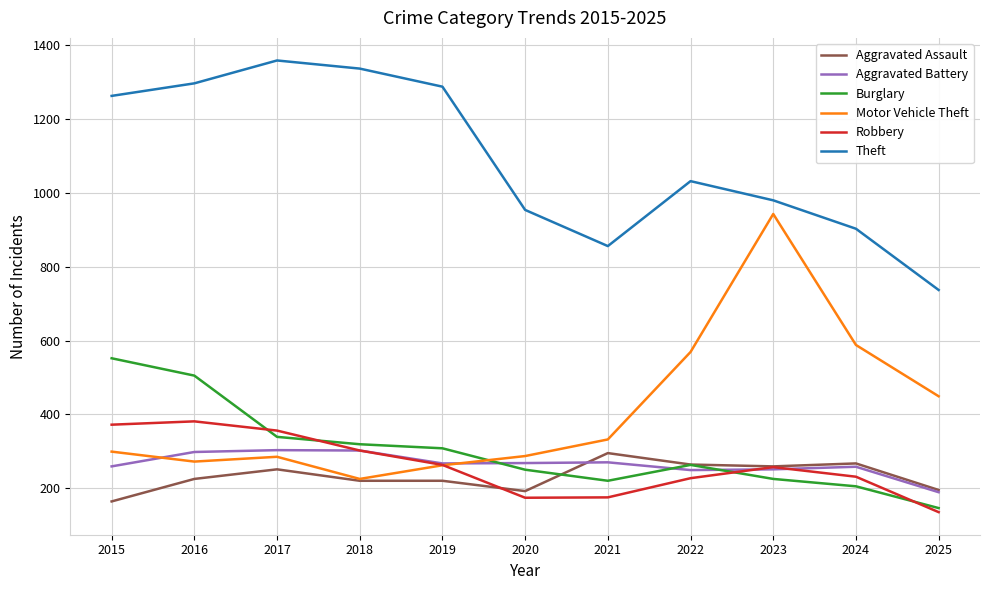

What is the smallest value displayed?

135